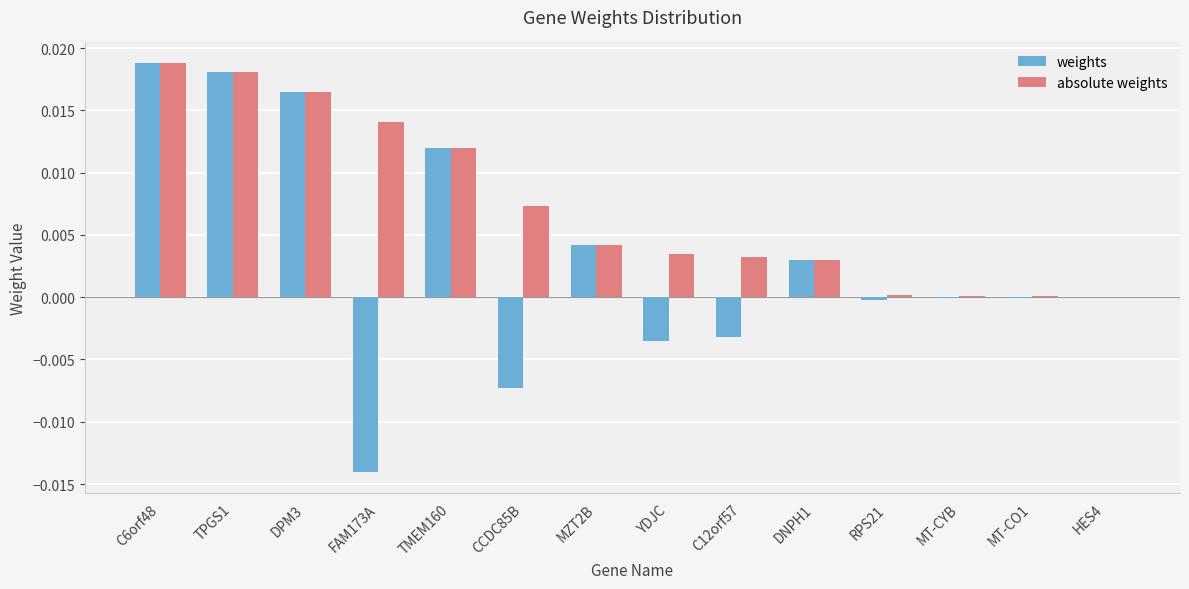

At which category does the chart reach its peak across all series?

C6orf48